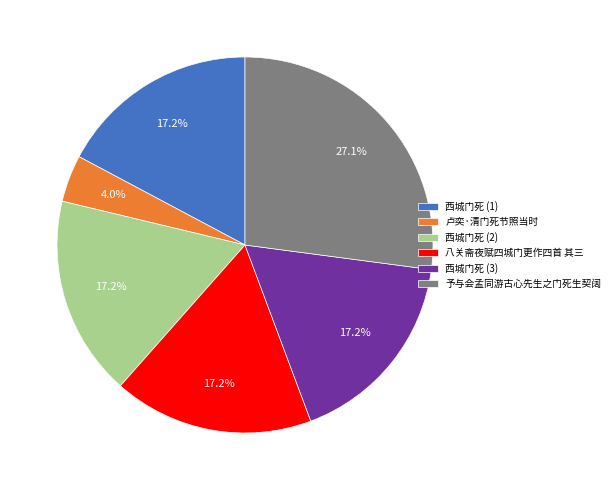

How many slices are in this pie chart?

6